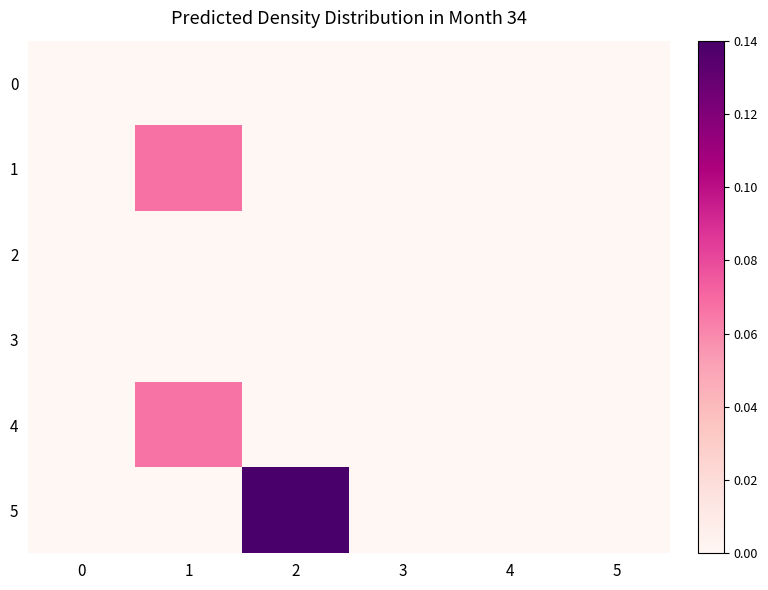

Reading left to right, transcribe all the data shown in this chart.

0: 0=0.0	1=0.0	2=0.0	3=0.0	4=0.0	5=0.0
1: 0=0.0	1=0.1	2=0.0	3=0.0	4=0.0	5=0.0
2: 0=0.0	1=0.0	2=0.0	3=0.0	4=0.0	5=0.0
3: 0=0.0	1=0.0	2=0.0	3=0.0	4=0.0	5=0.0
4: 0=0.0	1=0.1	2=0.0	3=0.0	4=0.0	5=0.0
5: 0=0.0	1=0.0	2=0.1	3=0.0	4=0.0	5=0.0